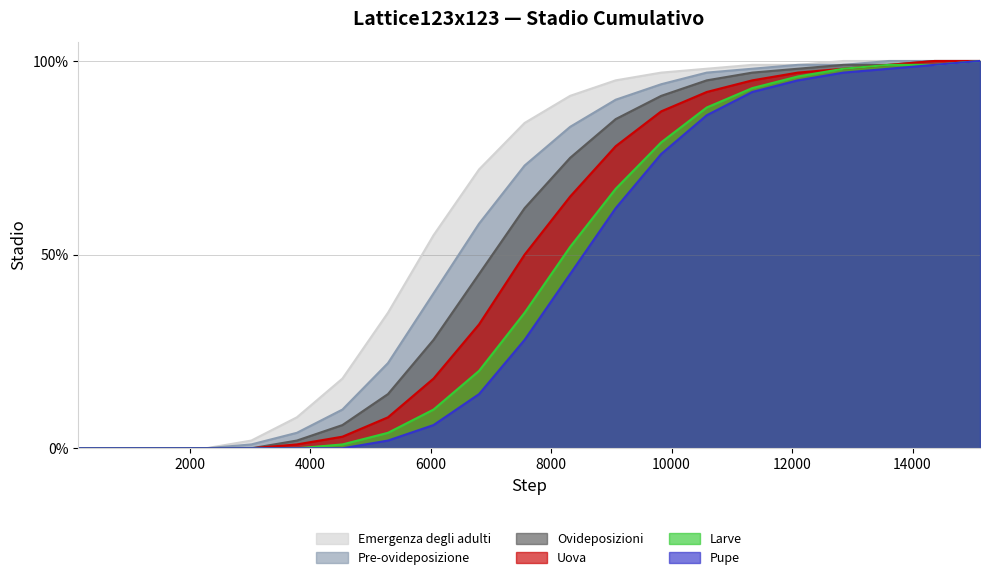

True or false: Emergenza degli adulti and Larve intersect in this chart.

False